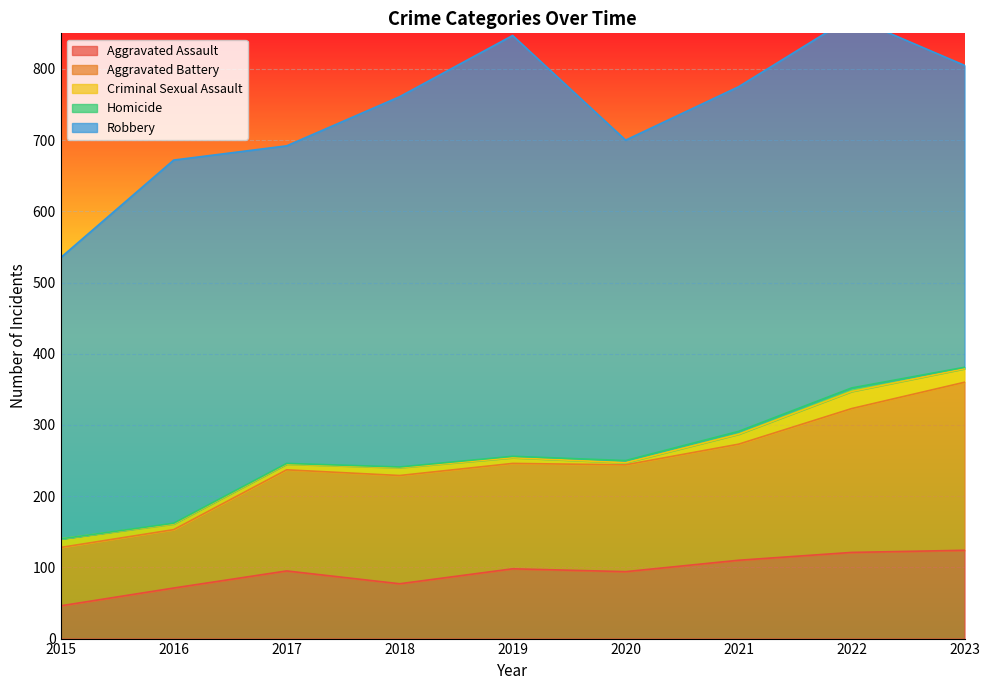

How many values in Homicide are above zero?

8